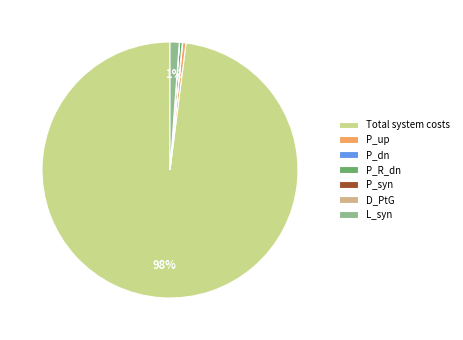

Rank the categories by value from highest to lowest.

Total system costs, L_syn, P_up, P_R_dn, P_dn, D_PtG, P_syn